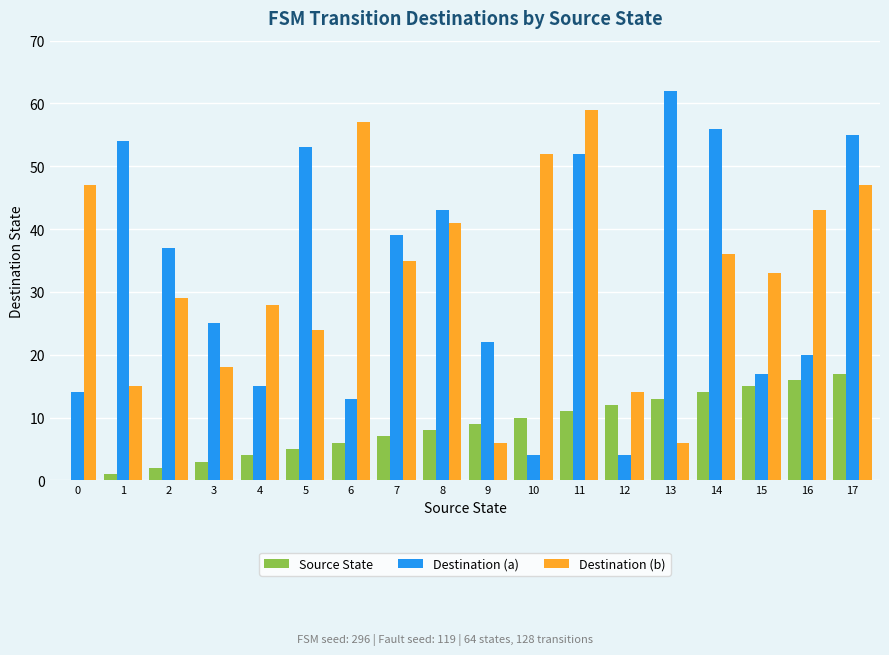

Is the value of Destination (a) at 0 greater than the value of Destination (b) at 15?

No